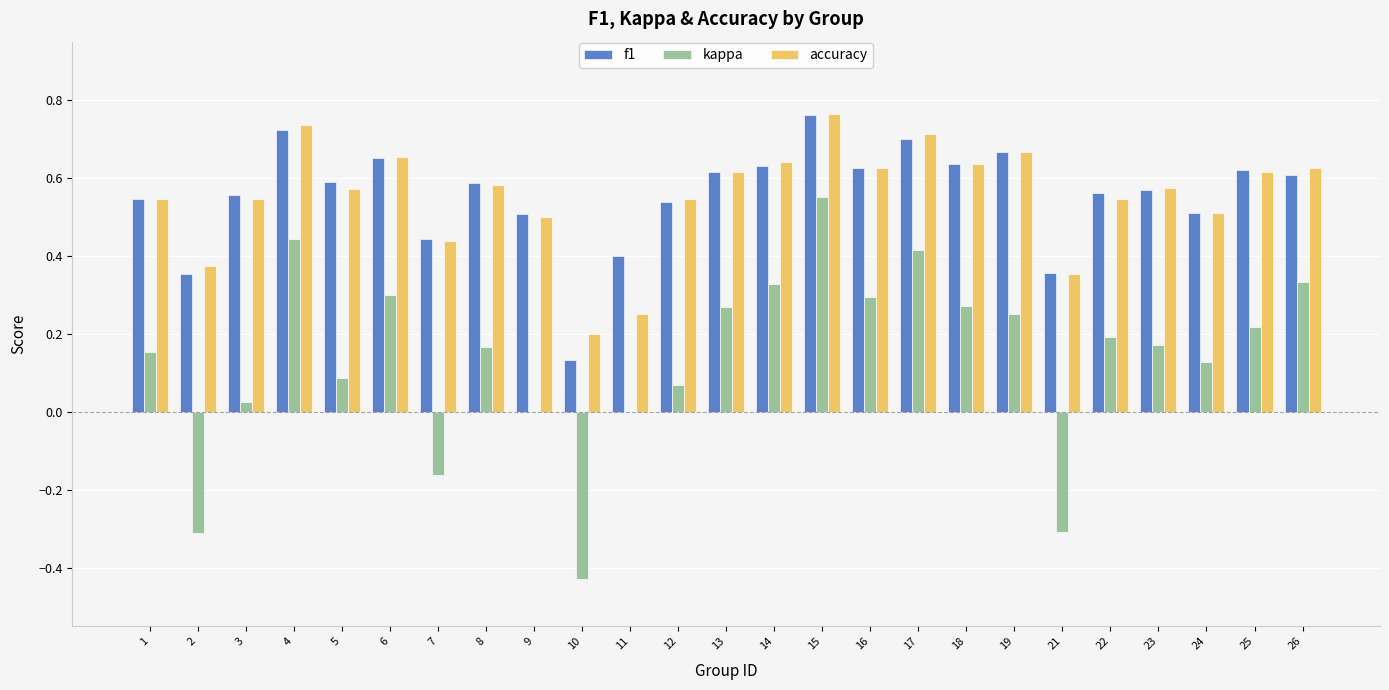

Count the number of data series in this chart.

3